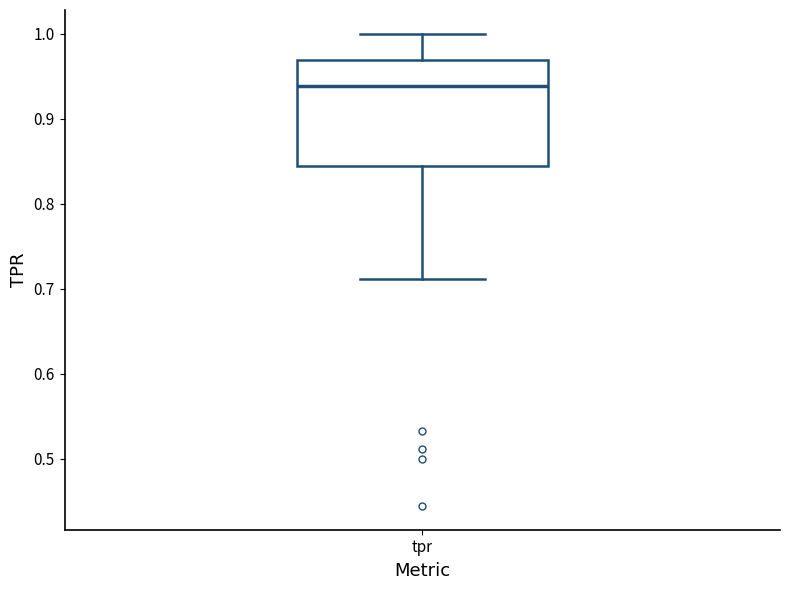

Read this box plot against the y-axis: the position of the median line, the range covered by the box, and the ends of both whiskers. The values are not printed on the chart, so give them approximately, as read against the axis.

median 0.94, box 0.84 to 0.97, whiskers 0.71 to 1.00